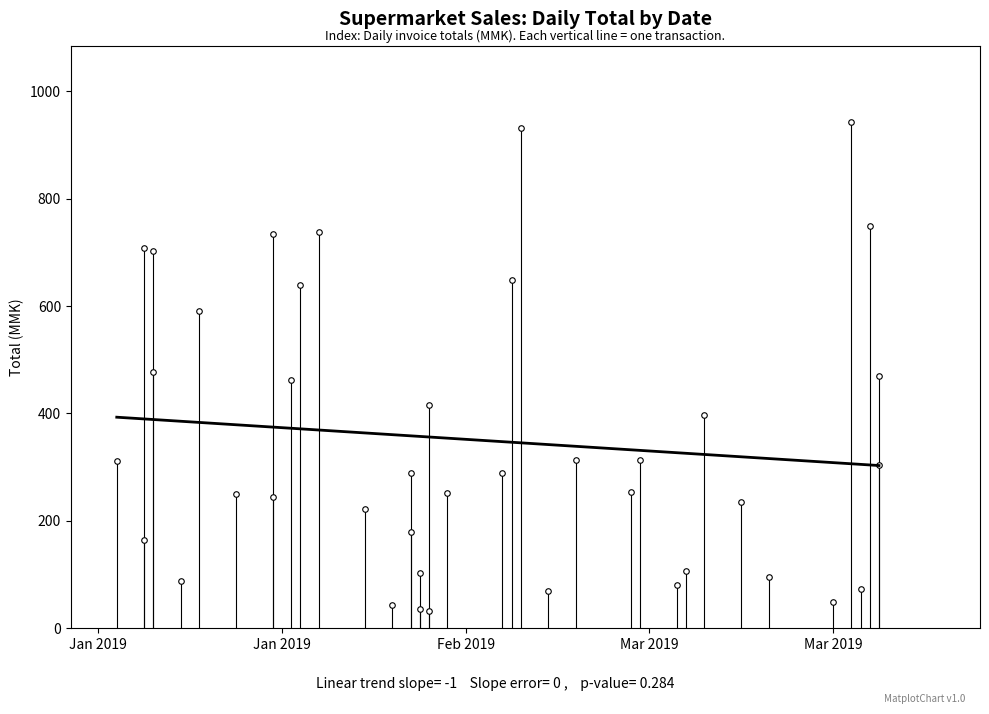

The Linear trend series shows 316.0 at 33. True or false?

True